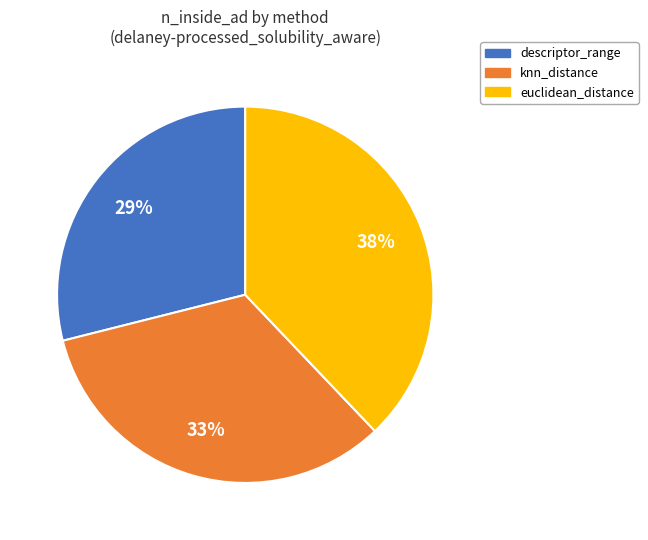

The euclidean_distance slice represents 38% of the pie. True or false?

True